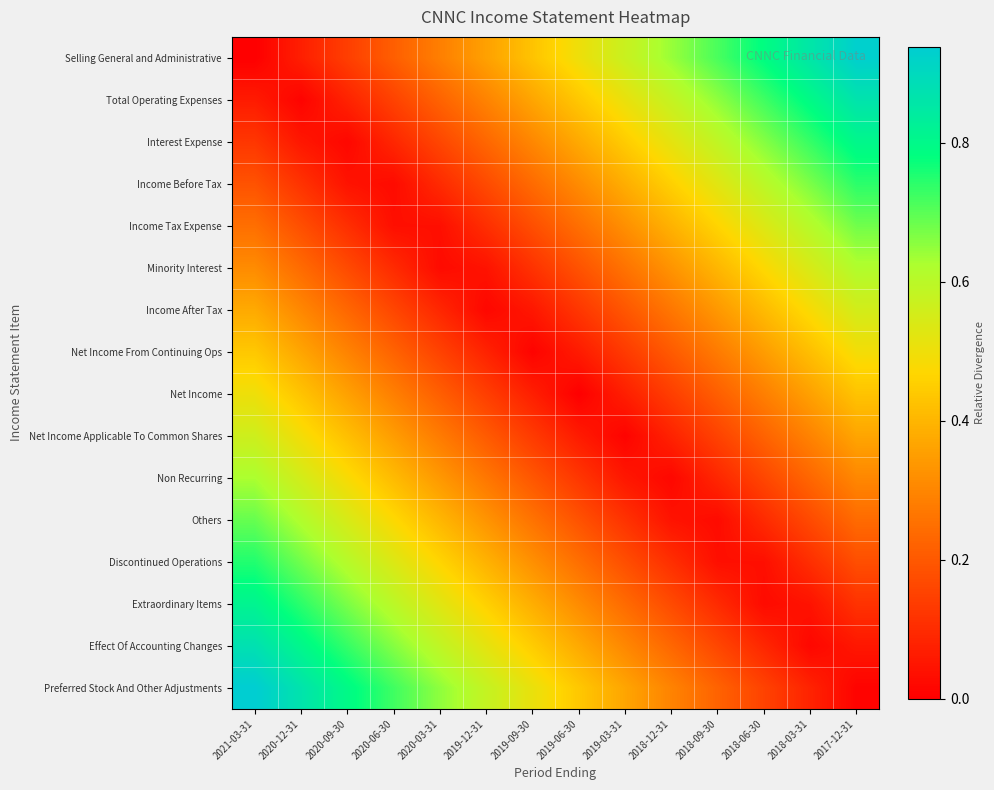

What is the greatest value displayed?

0.9